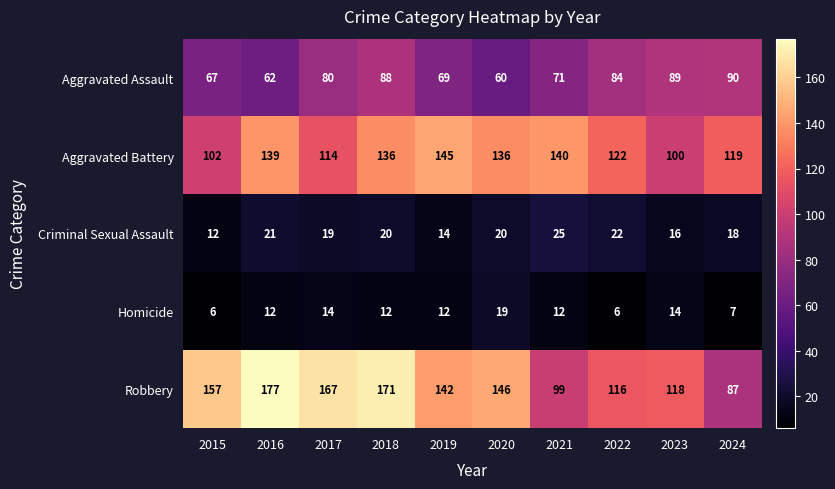

What is the highest value of the Aggravated Battery series?

145